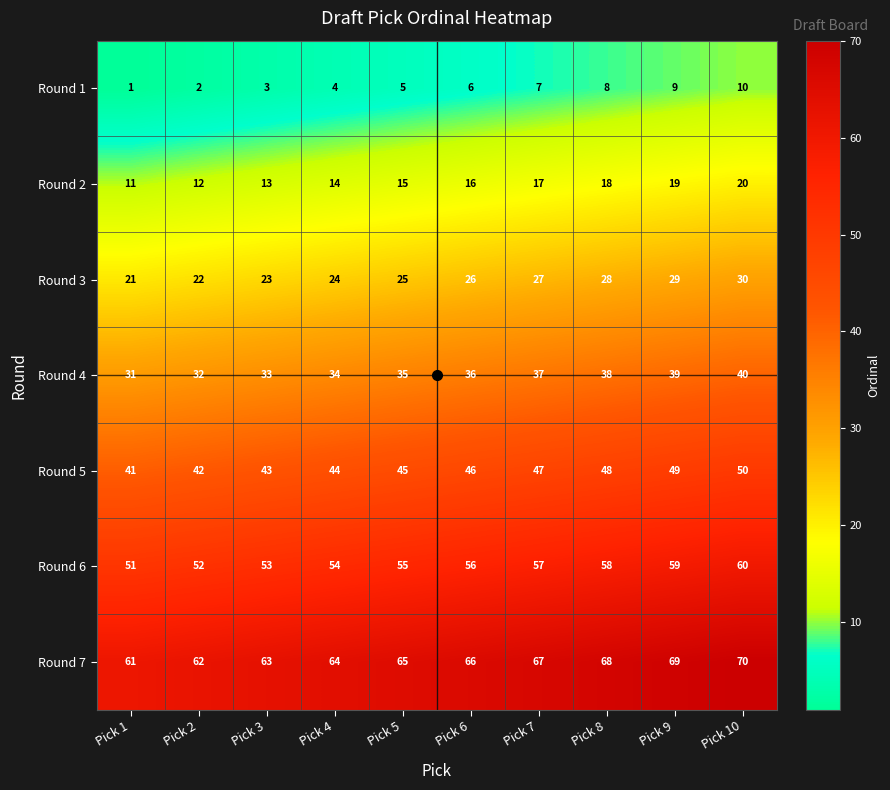

At which label does Round 3 reach its minimum?

Pick 1